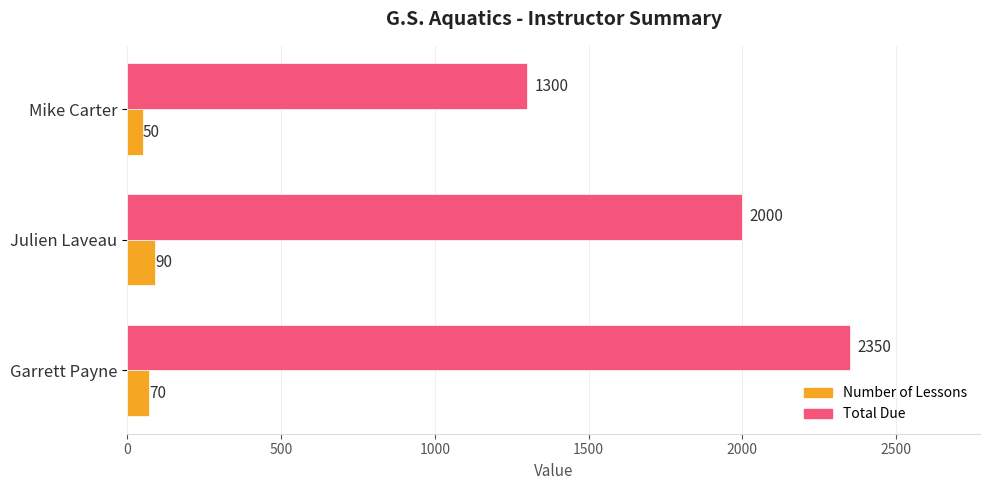

List the labels in order of Total Due value, largest first.

Garrett Payne, Julien Laveau, Mike Carter